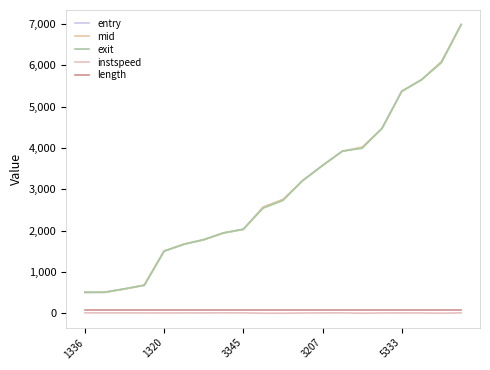

At which category does the chart reach its peak across all series?

19